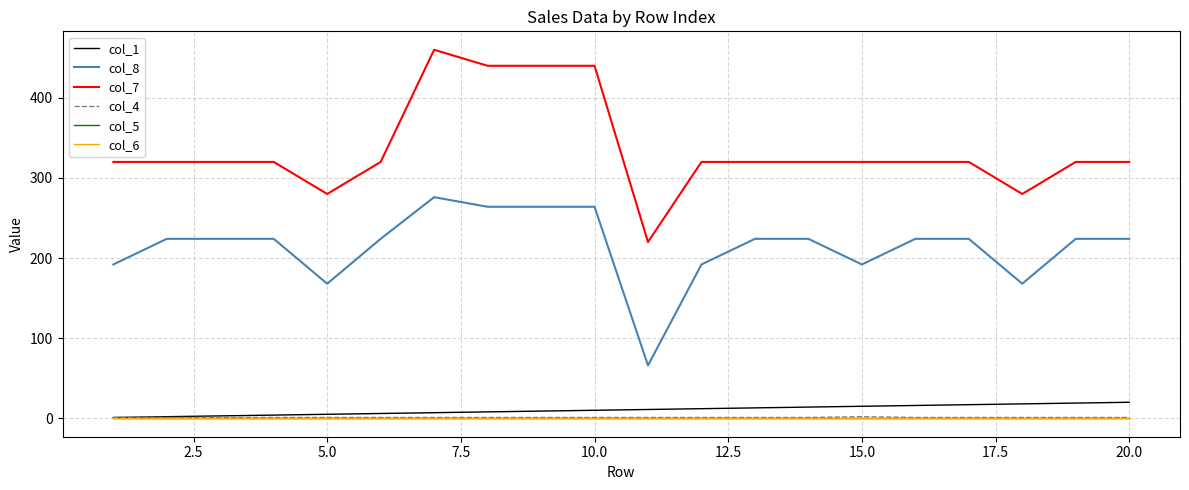

True or false: col_6 and col_5 cross at least once.

False